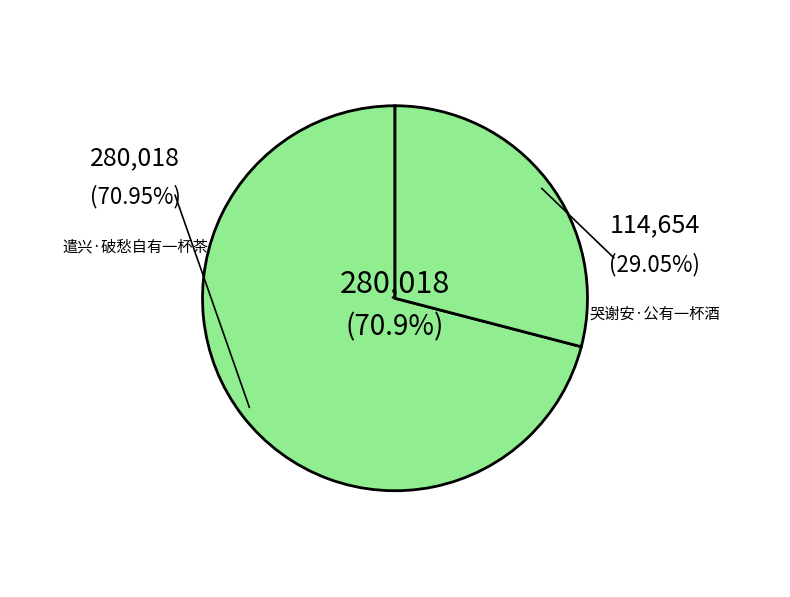

Which slice is the largest?

遣兴·破愁自有一杯茶